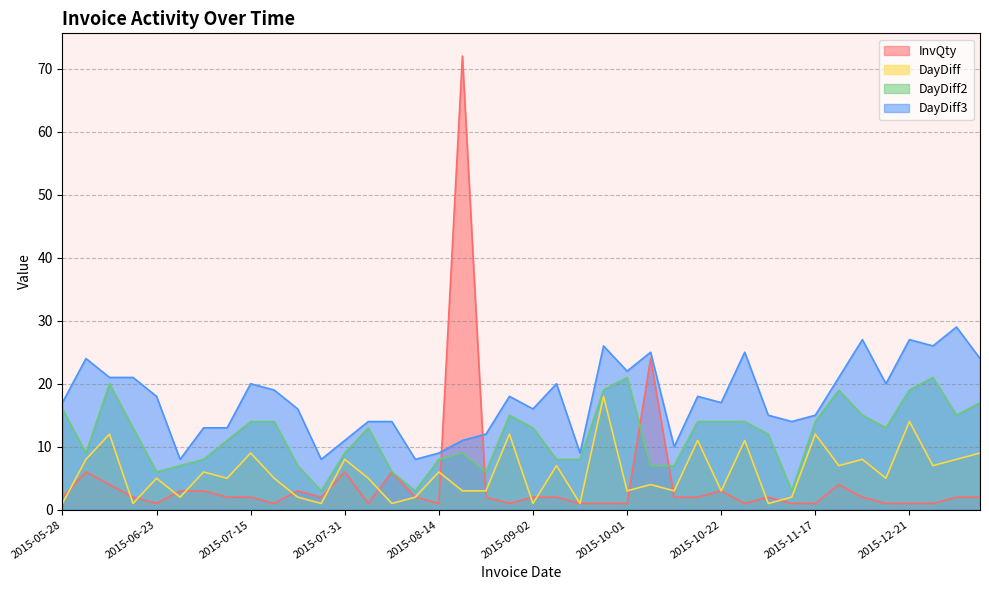

Is it true that DayDiff3 equals 12 at 2015-10-19?

False